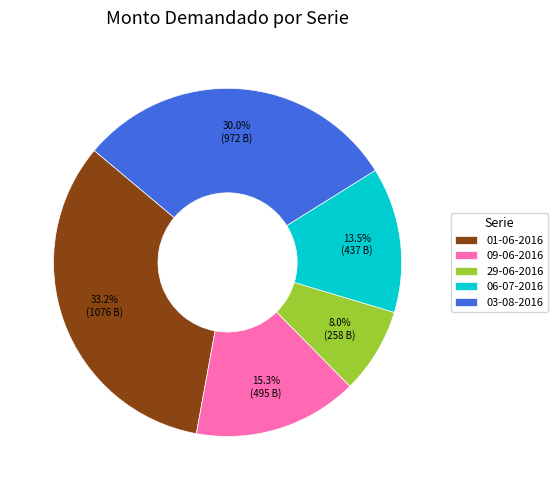

Combined, what portion of the pie is 03-08-2016 and 06-07-2016?

43.5%